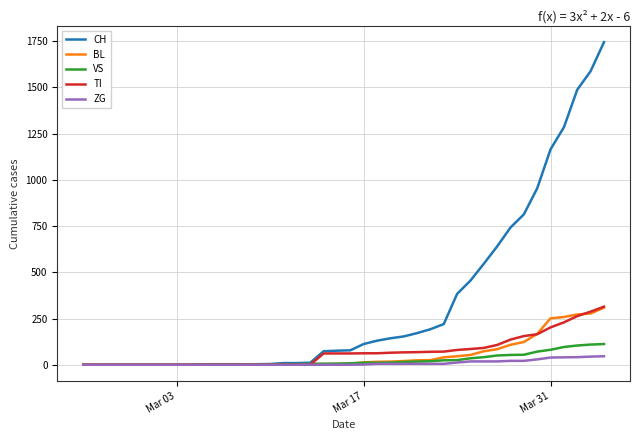

What is the maximum value shown in the chart?

1744